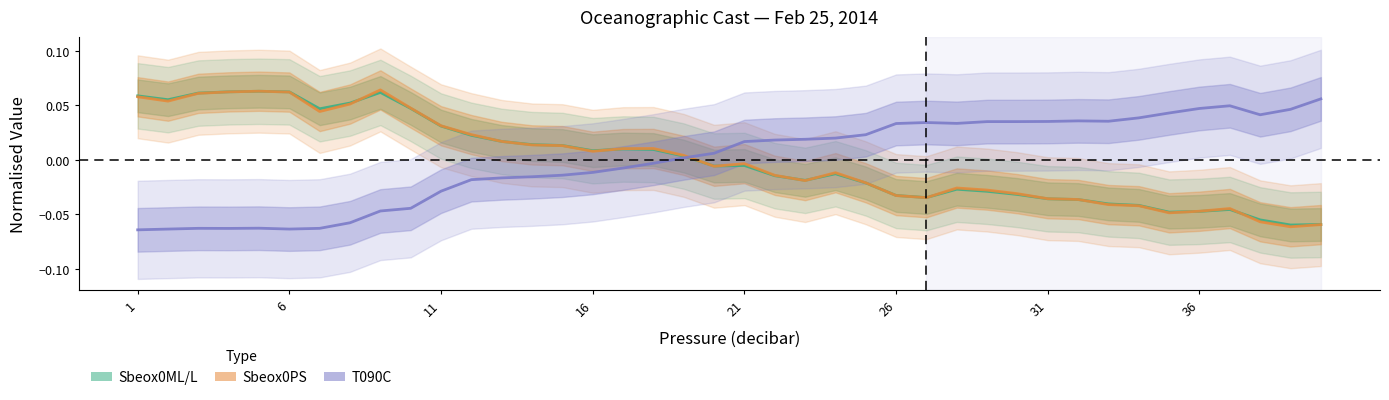

How many times do T090C and Sbeox0ML/L cross each other?

1